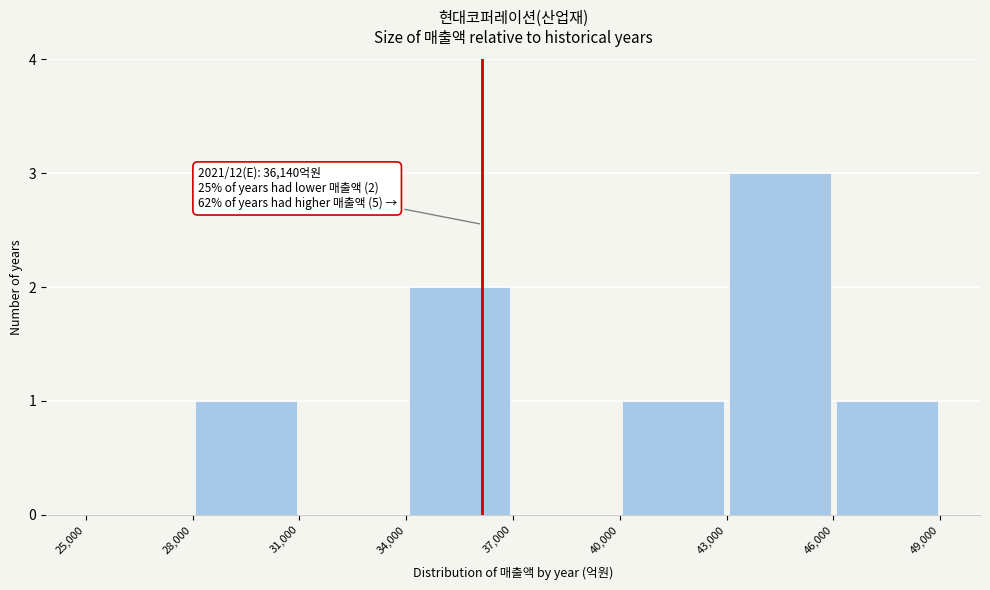

Which range on the x-axis has the tallest bar?

43,000 to 46,000